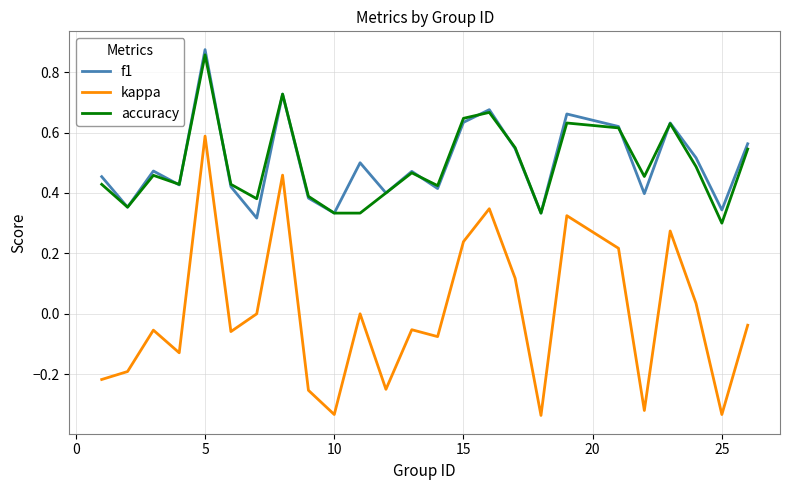

True or false: accuracy and kappa cross at least once.

False